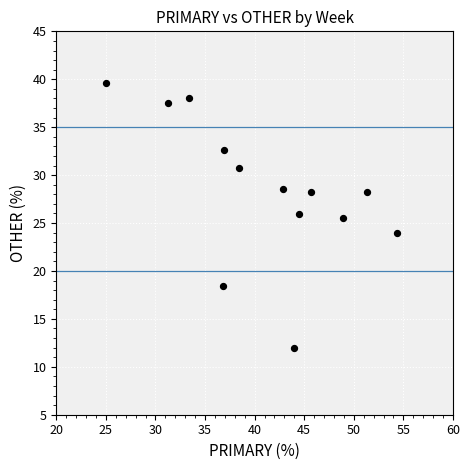

What is the range of X values (max minus min)?

29.3